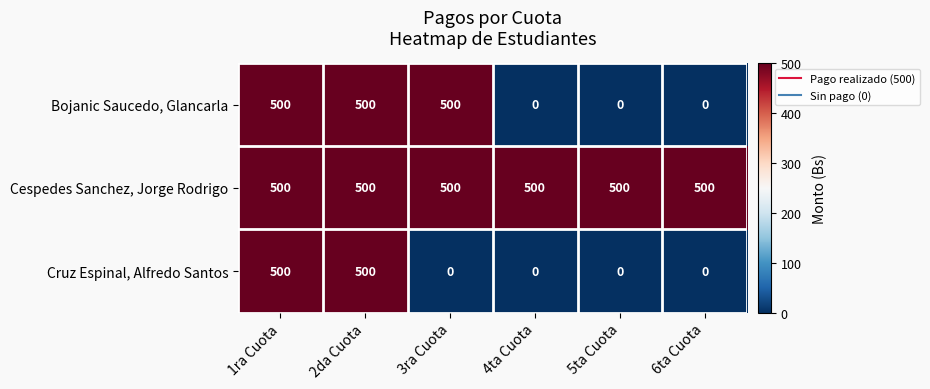

What is the maximum value for Cruz Espinal, Alfredo Santos?

500